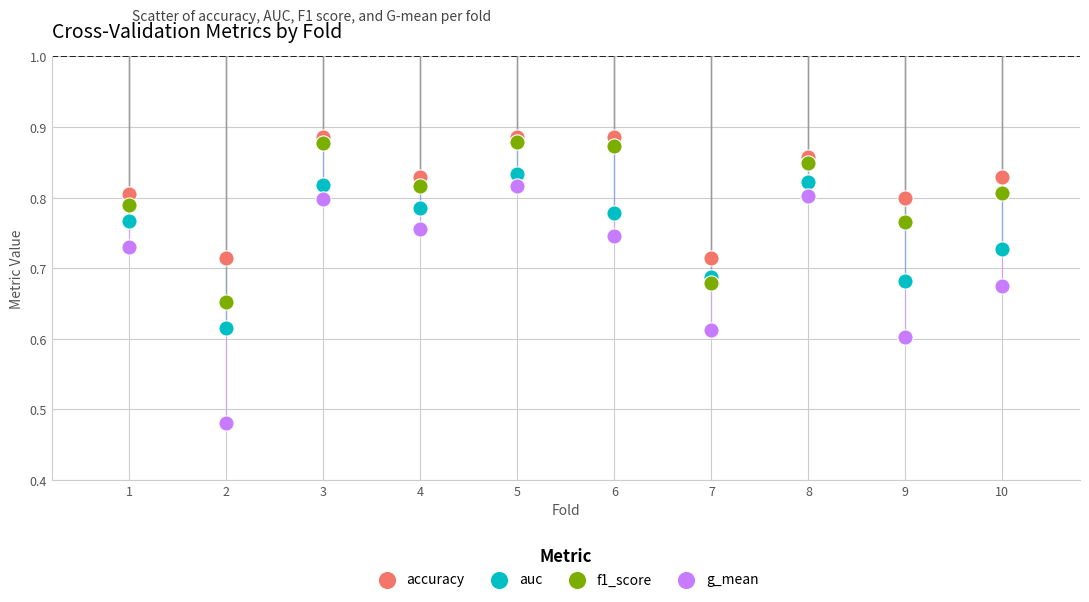

Which series reaches the maximum Y coordinate?

accuracy